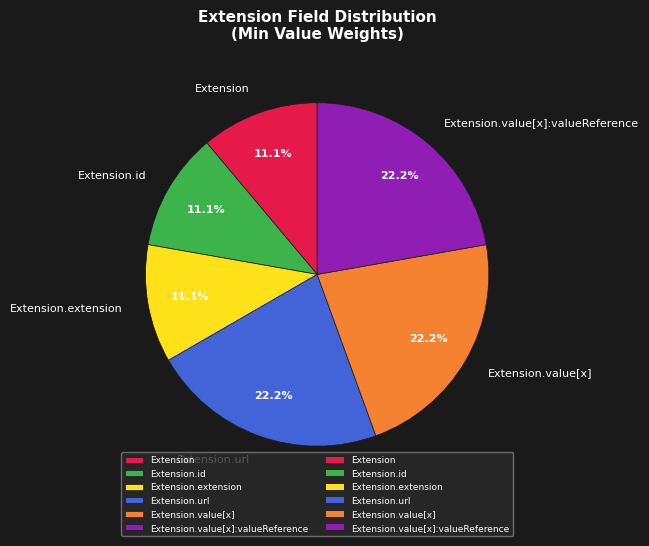

What percentage do Extension.extension and Extension.value[x] together represent?

33.3%